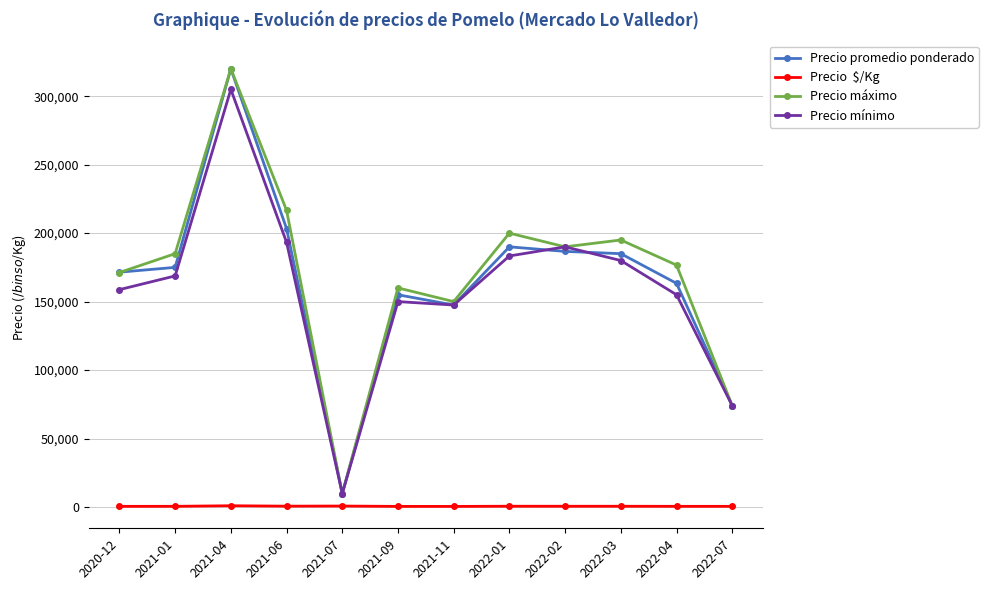

At which category is the sum across all series the highest?

2021-04